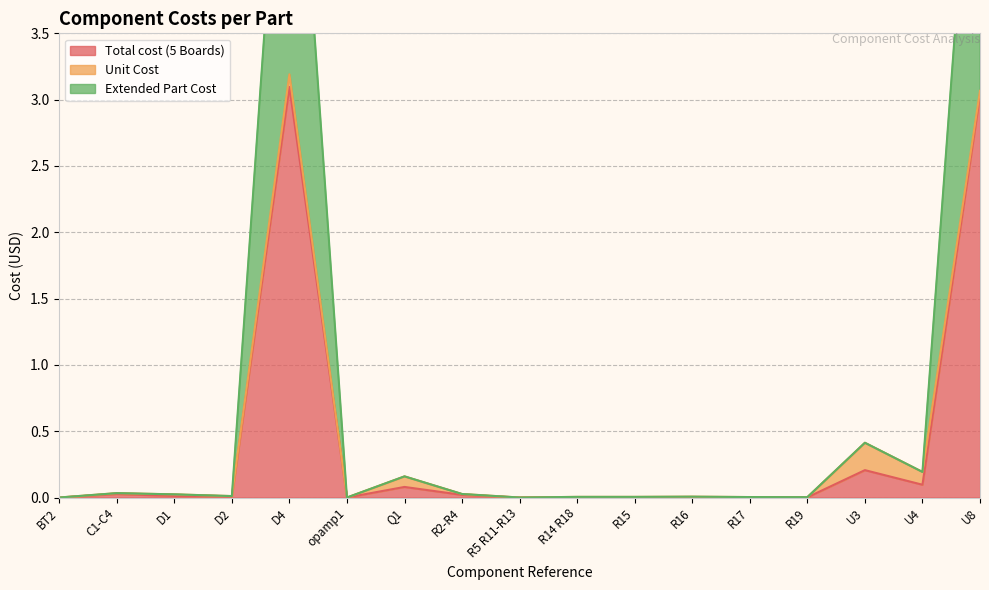

At which category does Extended Part Cost reach its first local valley?

D2